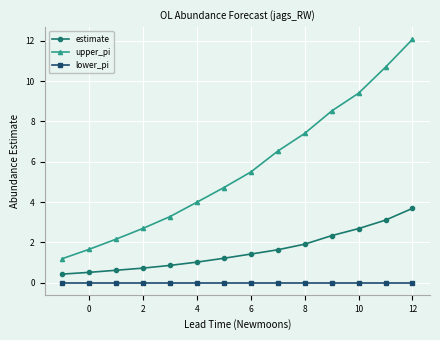

What is the difference between the maximum and minimum values in the upper_pi series?

10.9